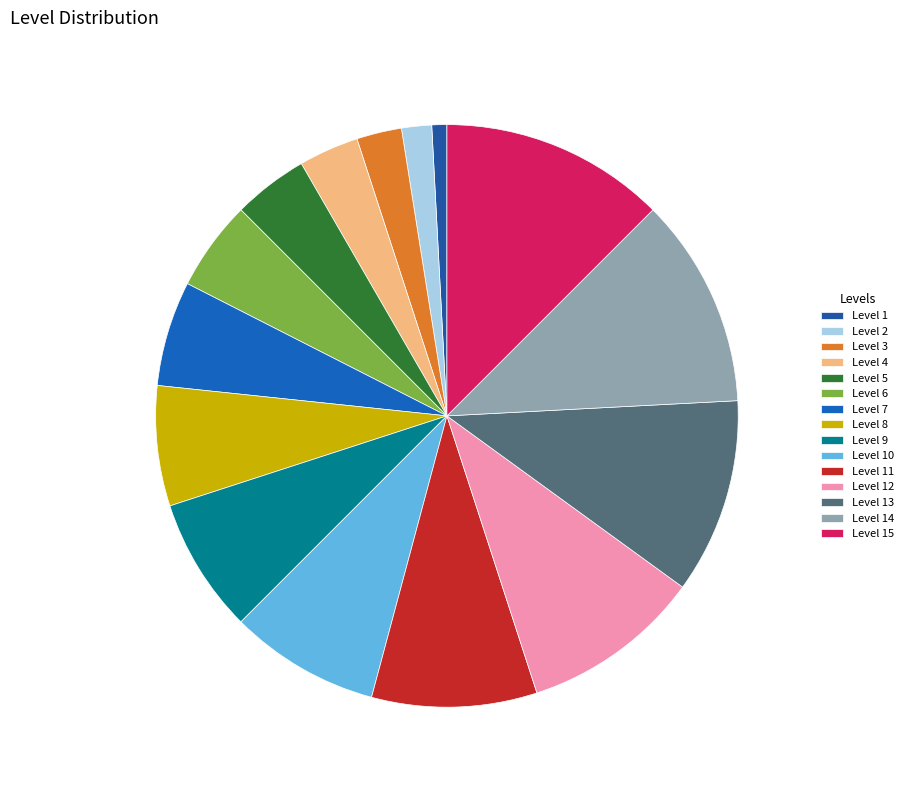

Is it true that Level 13 is 16% of the pie?

False